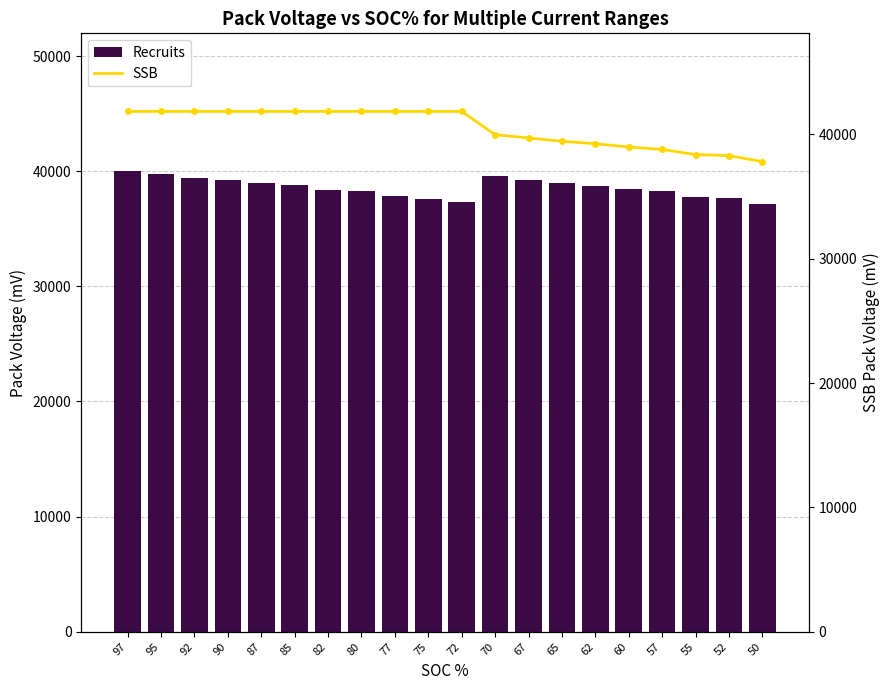

How many data points in Recruits are less than 38745?

10